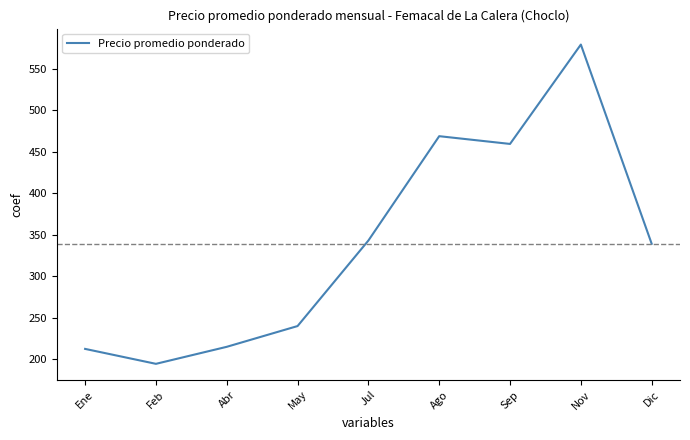

Reading left to right, what are all the values shown in this chart?

212.5	194.5	215.0	240.0	343.0	468.7	459.3	579.0	339.1